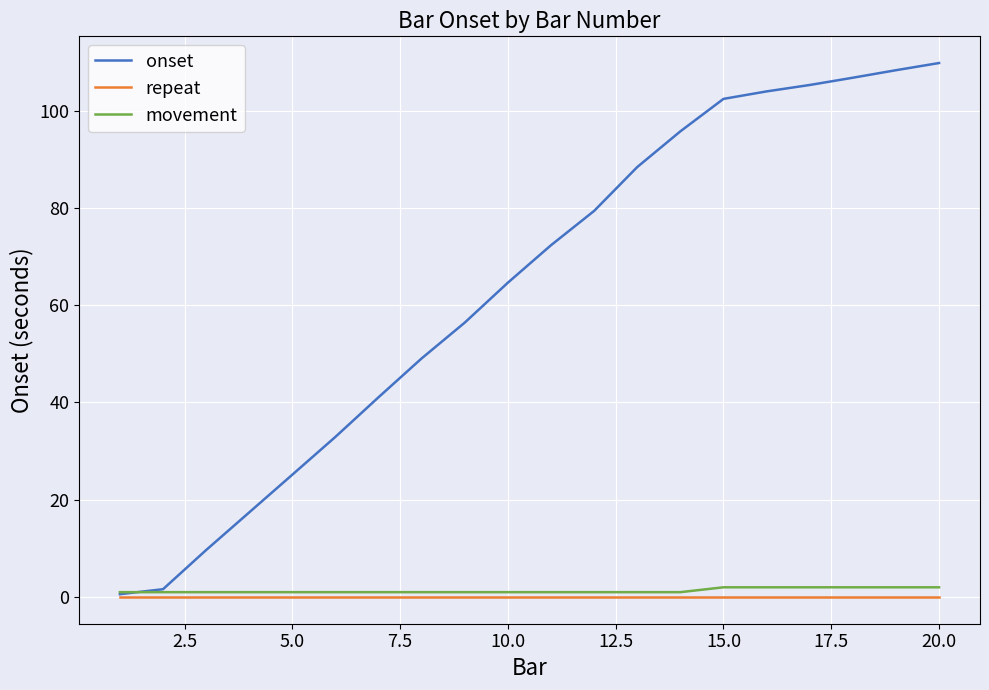

What is the maximum value shown in the chart?

109.8